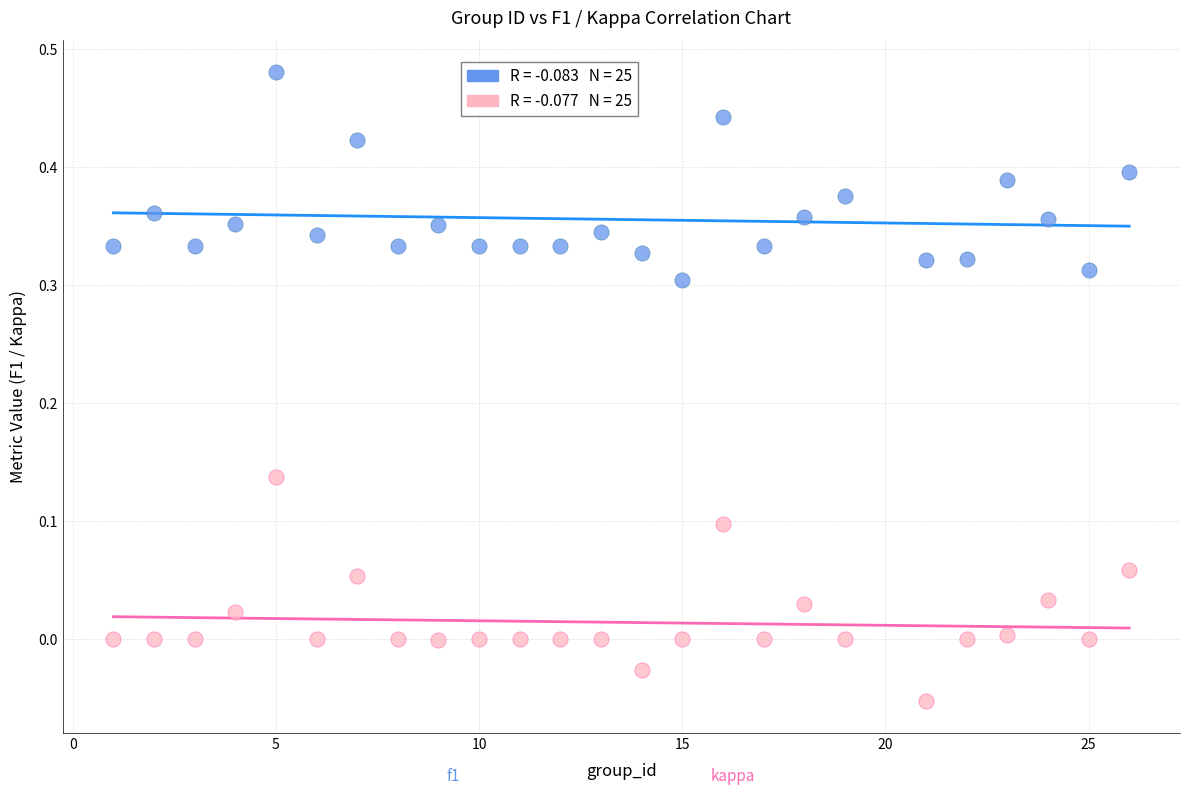

Across all data points, what is the range of X values (max minus min)?

25.0